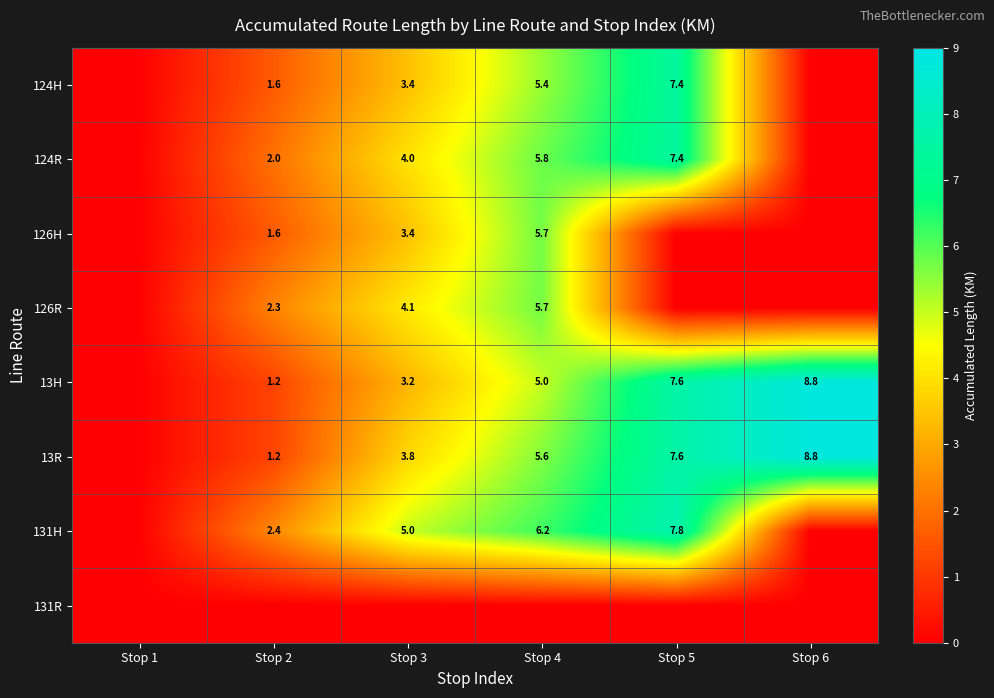

What is the difference between the 124H values at Stop 4 and Stop 3?

2.0